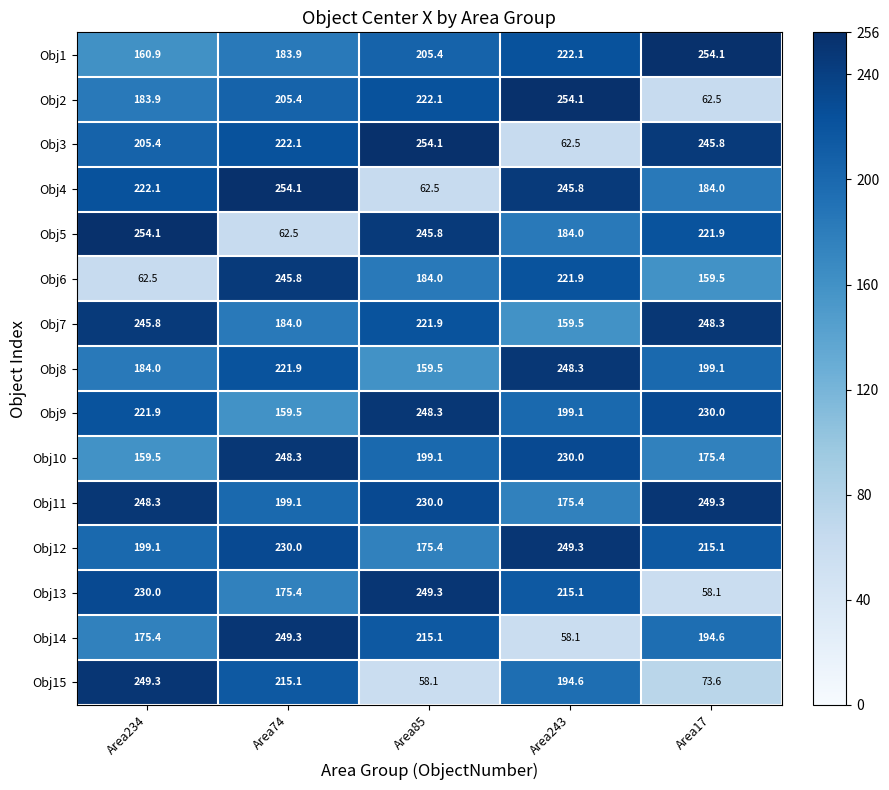

Which series changed the most between Area74 and Area17?

Obj5